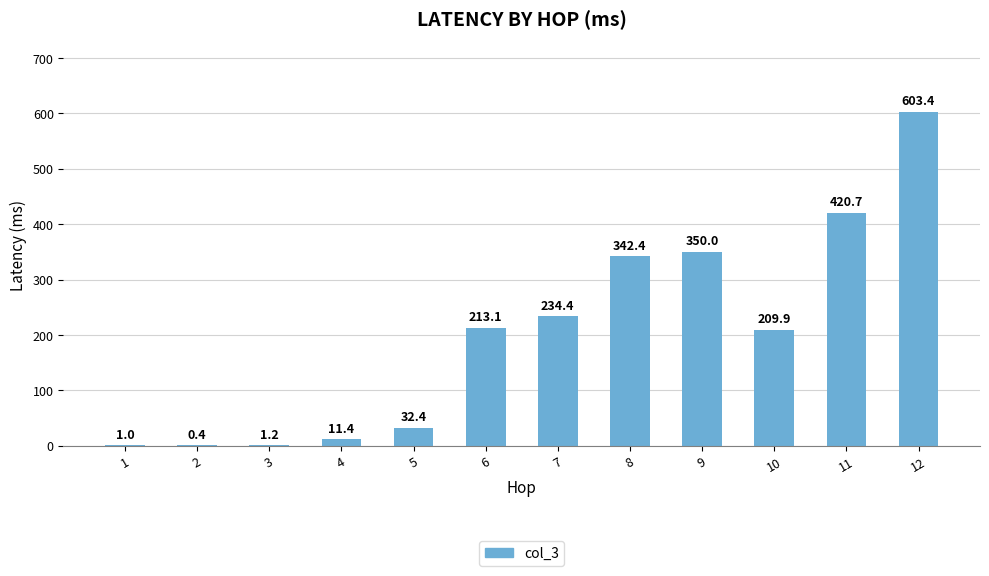

Reading left to right, extract all data points from this chart.

1=1.0	2=0.4	3=1.2	4=11.4	5=32.4	6=213.1	7=234.4	8=342.4	9=350.0	10=209.9	11=420.7	12=603.4